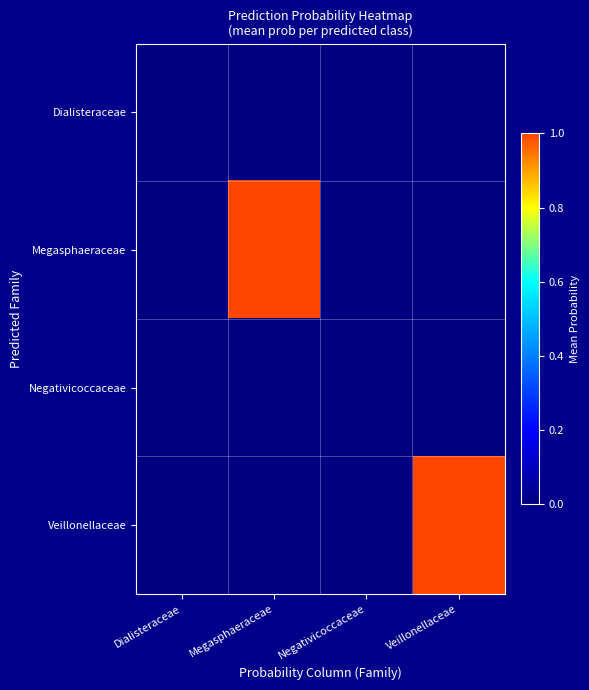

What is the total value across all series at Megasphaeraceae?

1.0